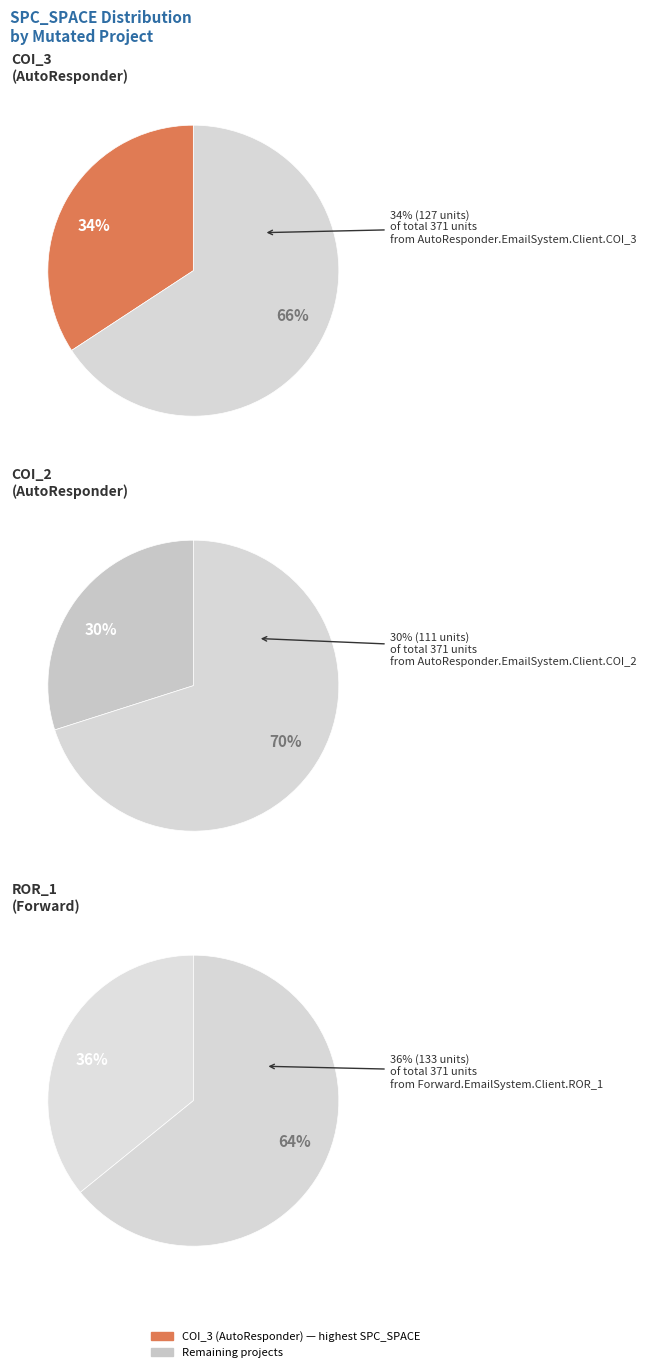

Does AutoResponder.EmailSystem.Client.COI_2 account for over 50% of the chart?

No